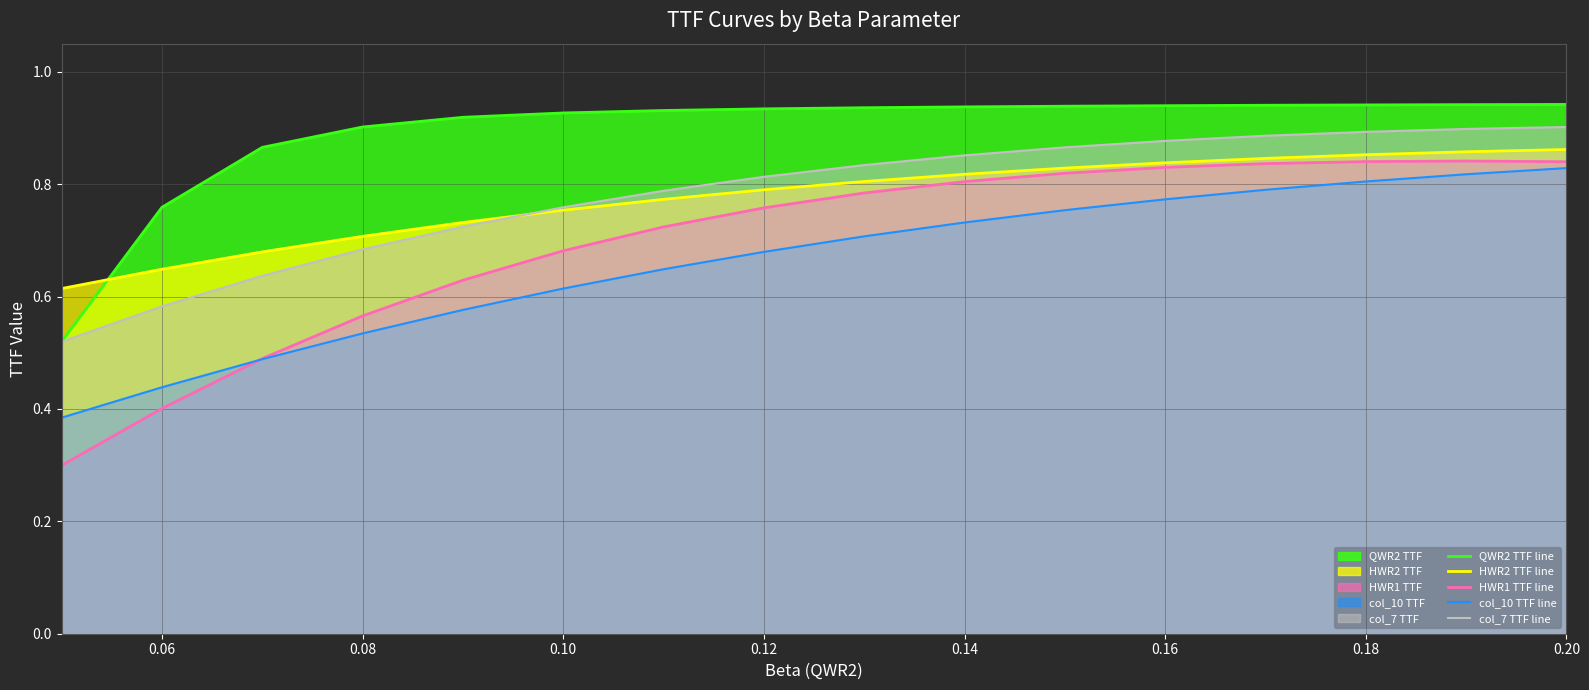

What is the smallest value displayed?

0.3